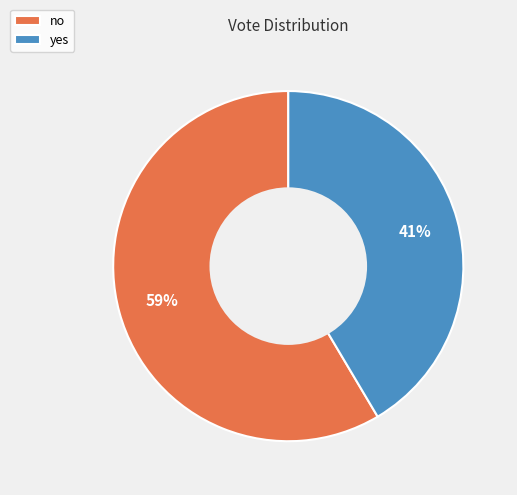

Which category has the smallest portion of the pie?

yes